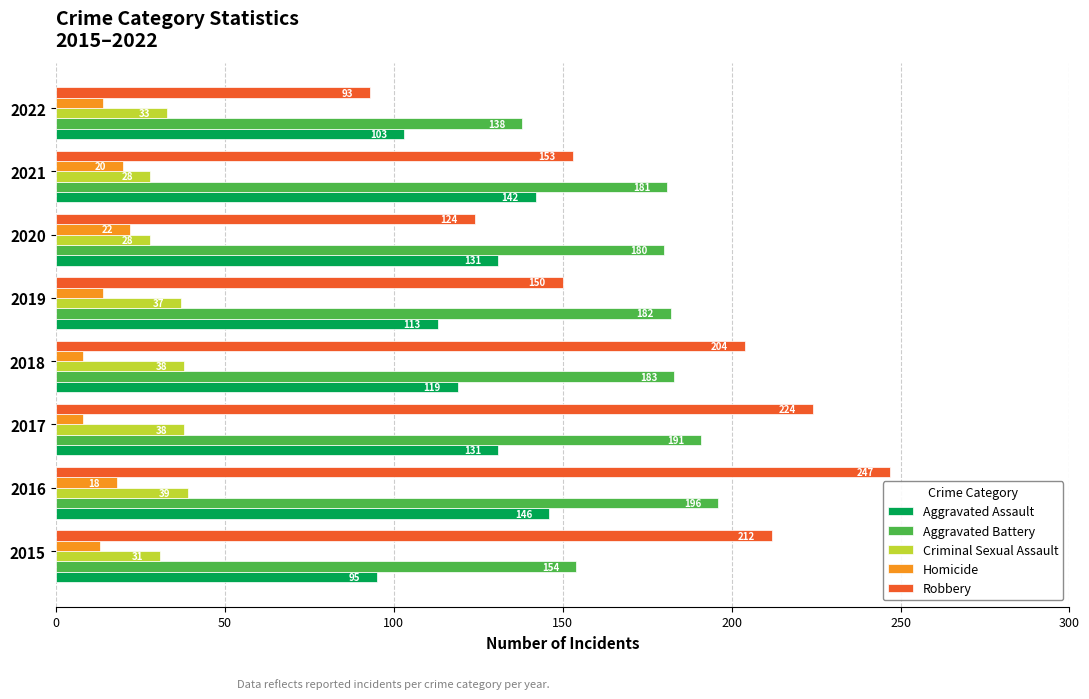

How many values in the Criminal Sexual Assault series are below 37?

4